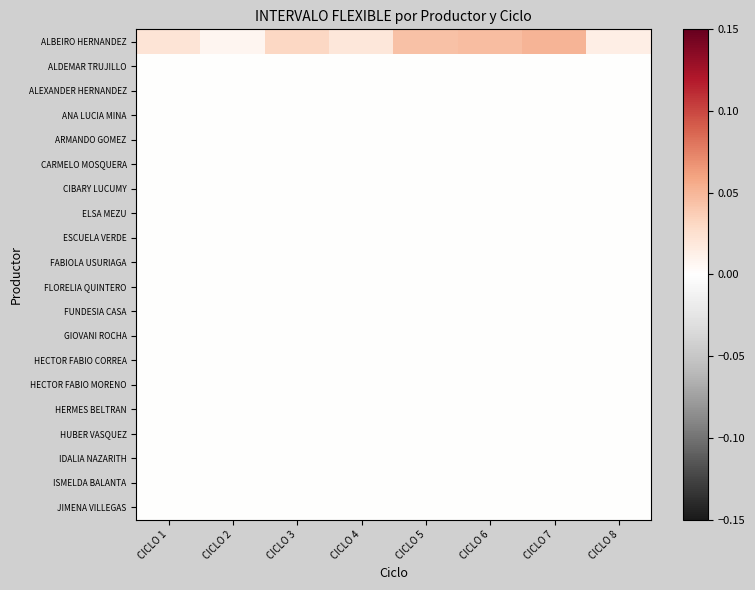

Rank the series by their maximum value, from highest to lowest.

ALBEIRO HERNANDEZ, ALDEMAR TRUJILLO, ALEXANDER HERNANDEZ, ANA LUCIA MINA, ARMANDO GOMEZ, CARMELO MOSQUERA, CIBARY LUCUMY, ELSA MEZU, ESCUELA VERDE, FABIOLA USURIAGA, FLORELIA QUINTERO, FUNDESIA CASA, GIOVANI ROCHA, HECTOR FABIO CORREA, HECTOR FABIO MORENO, HERMES BELTRAN, HUBER VASQUEZ, IDALIA NAZARITH, ISMELDA BALANTA, JIMENA VILLEGAS